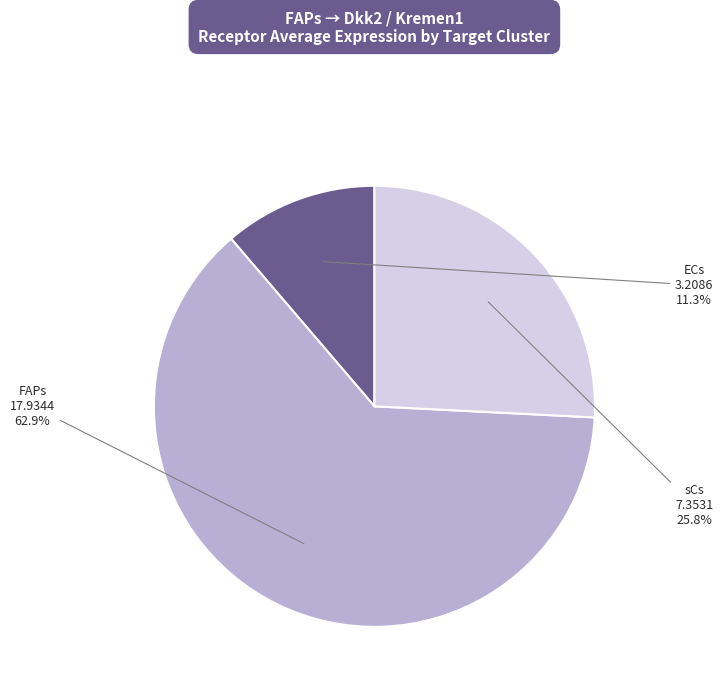

Which slice represents more than half of the pie?

FAPs